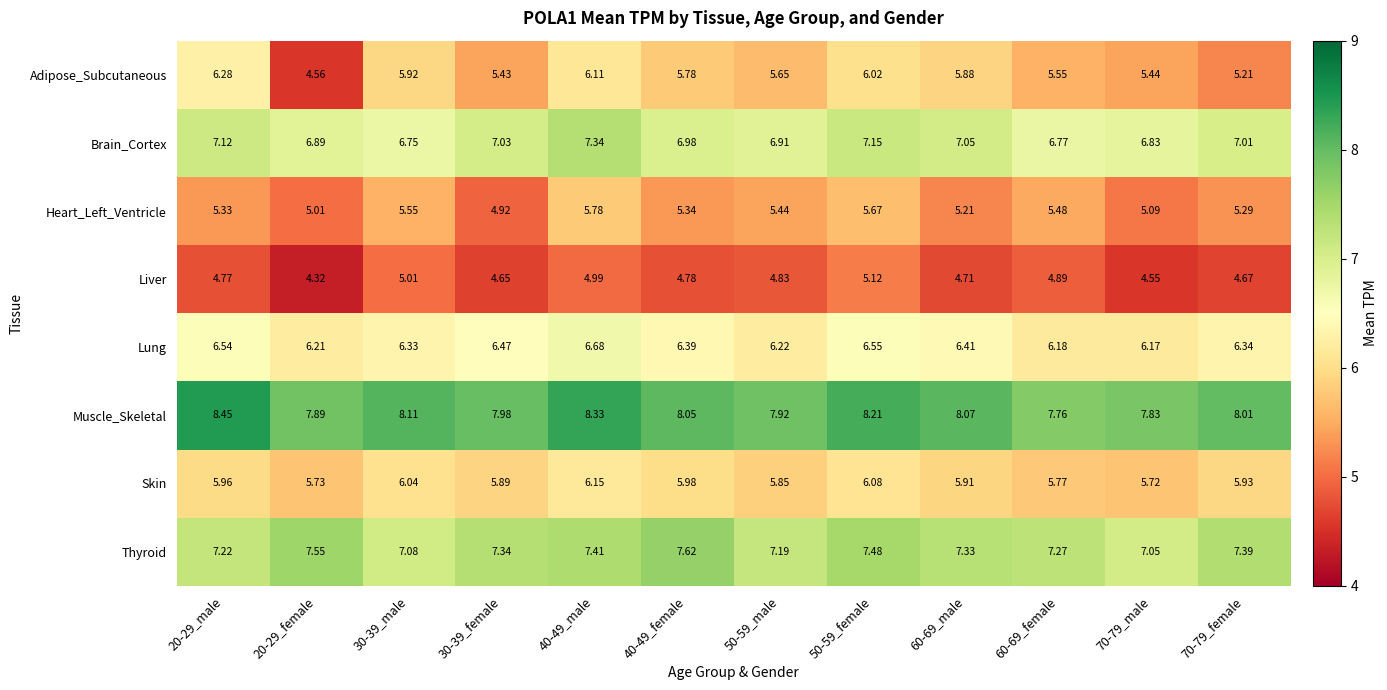

Rank the series by their maximum value, from highest to lowest.

Muscle_Skeletal, Thyroid, Brain_Cortex, Lung, Adipose_Subcutaneous, Skin, Heart_Left_Ventricle, Liver